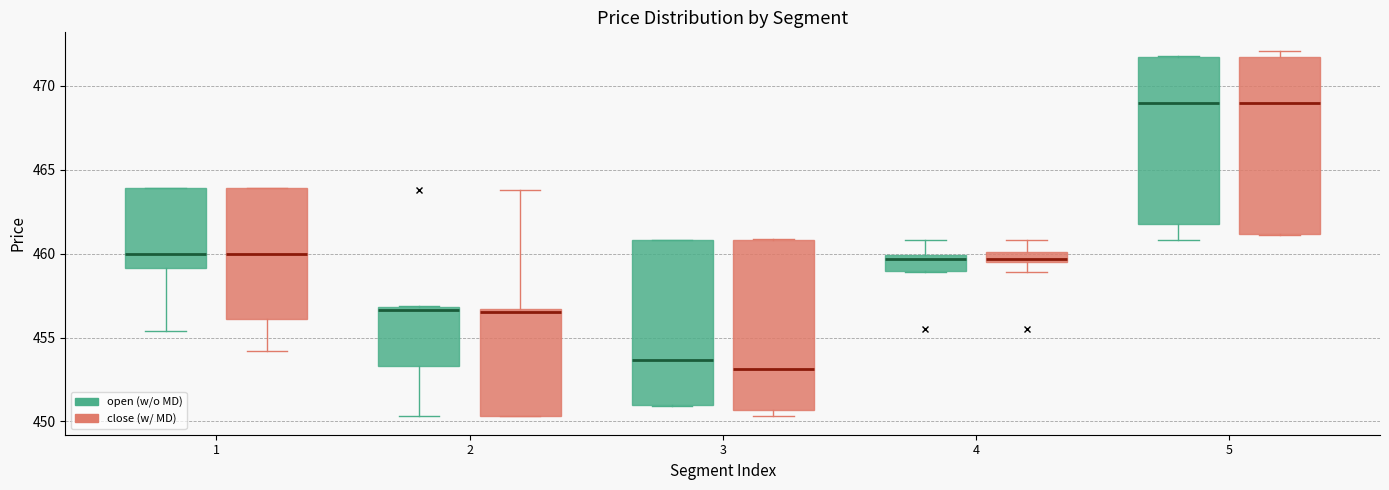

Where is the lower edge of the box for 5 (close (w/ MD)) on the y-axis? The values are not printed on the chart, so give them approximately, as read against the axis.

461.0